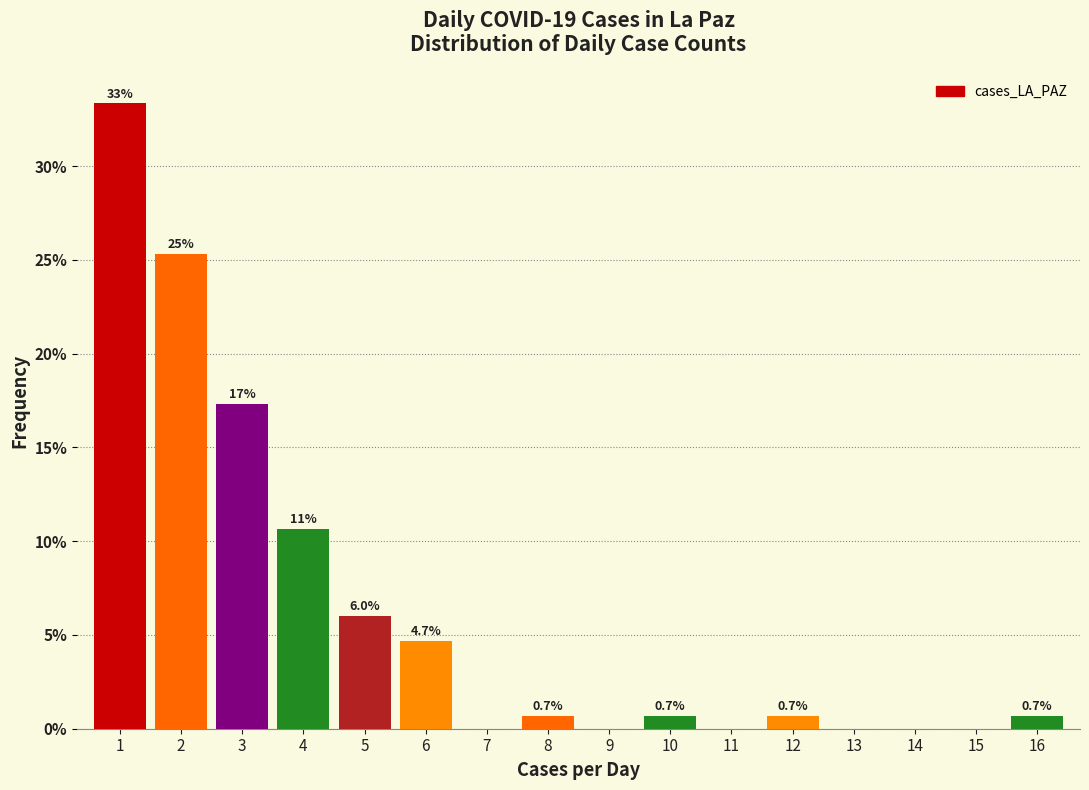

Which range on the x-axis has the tallest bar?

0.5 to 1.5